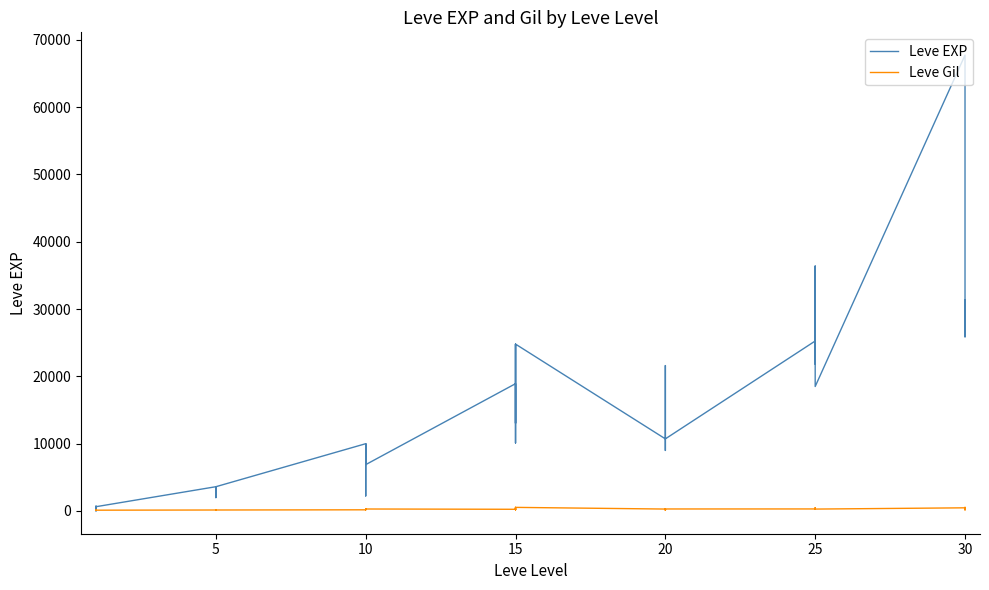

Which series has the widest spread of values?

Leve EXP